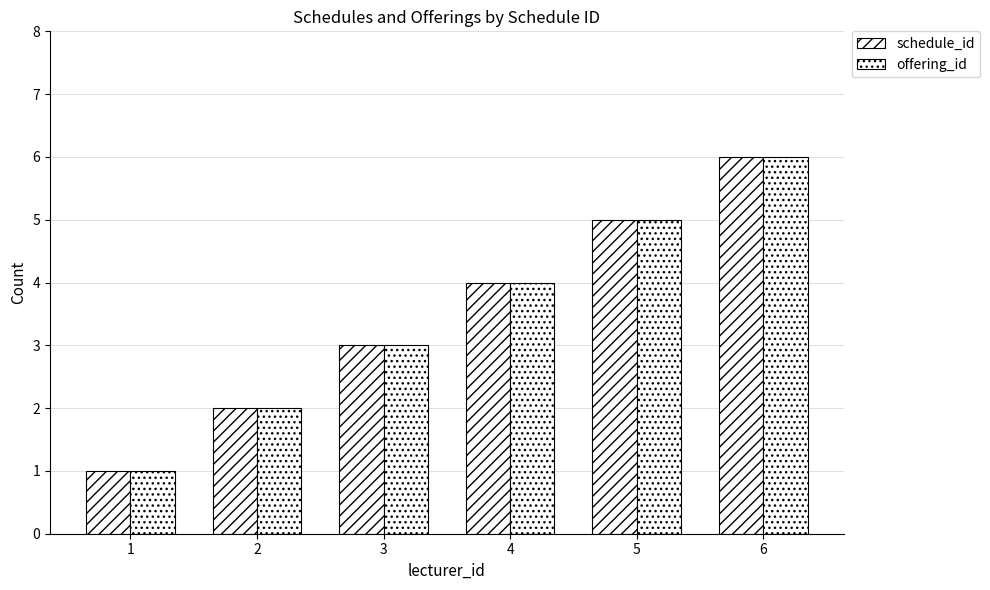

Count the number of categories in the chart.

6